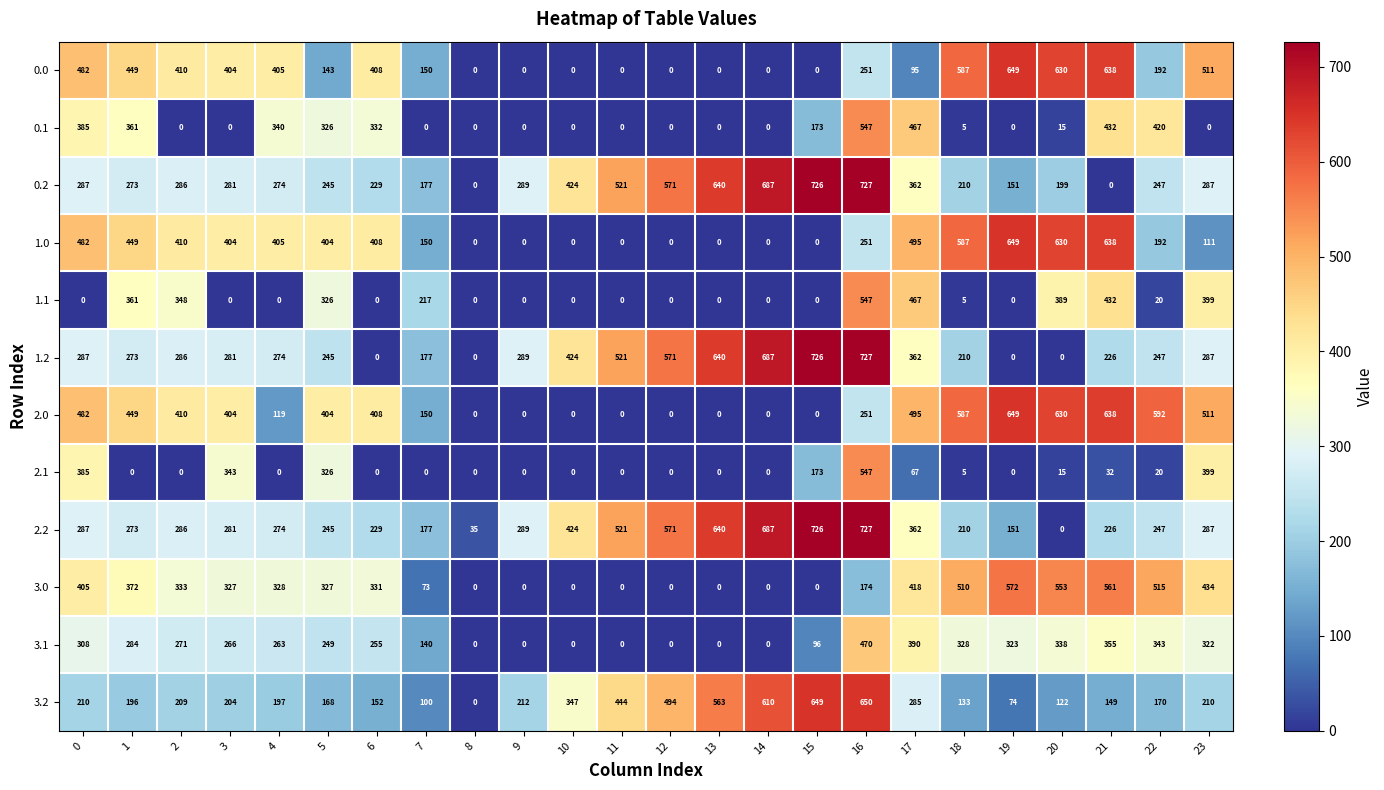

How many data points does each series have?

24